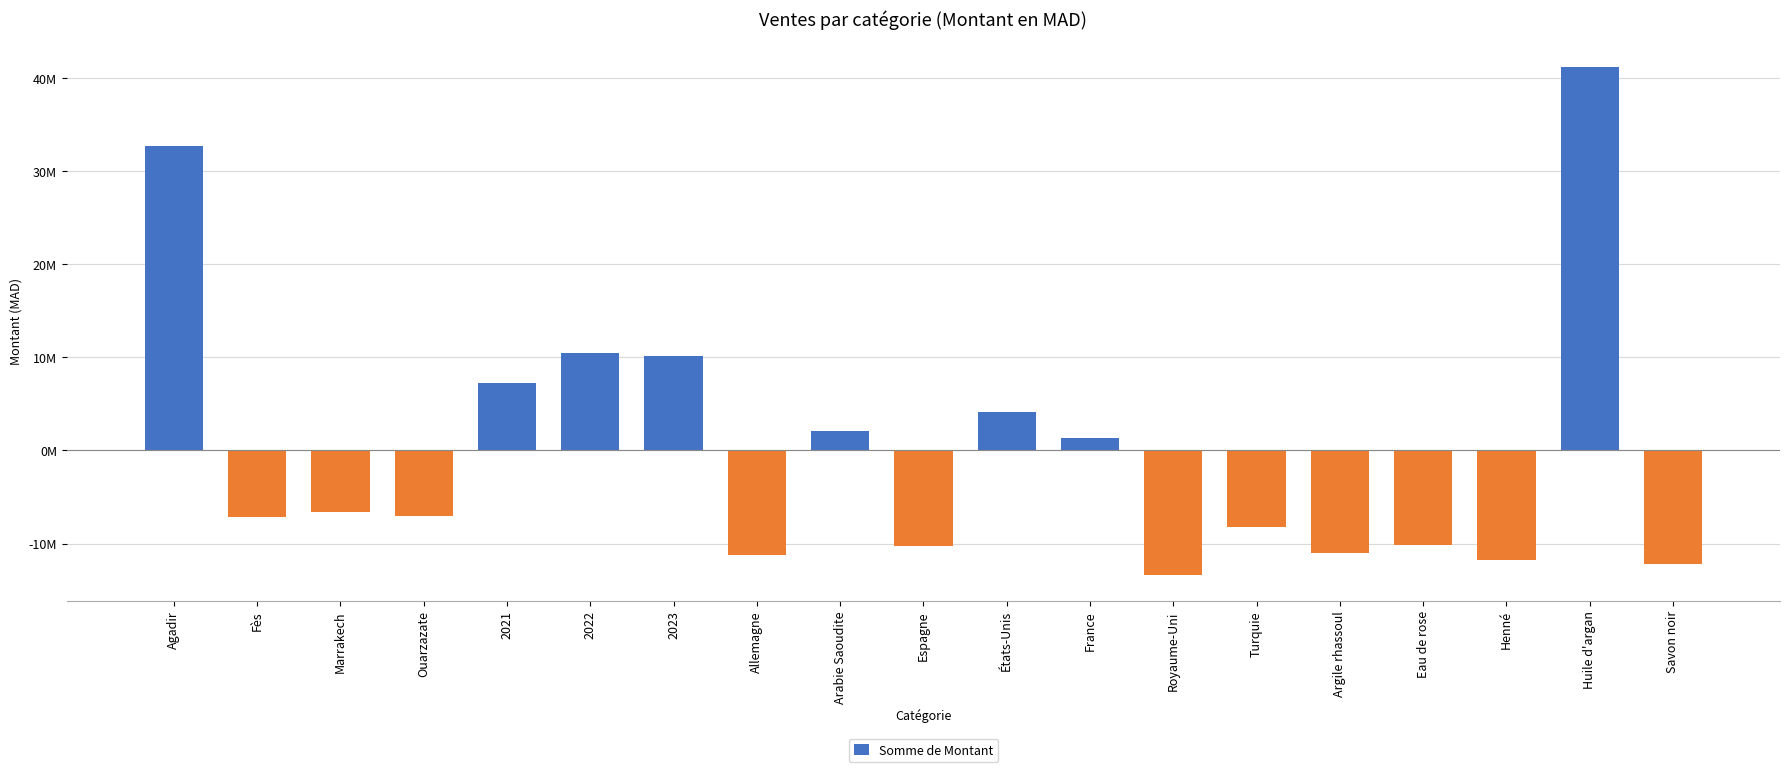

Are the bars horizontal?

No